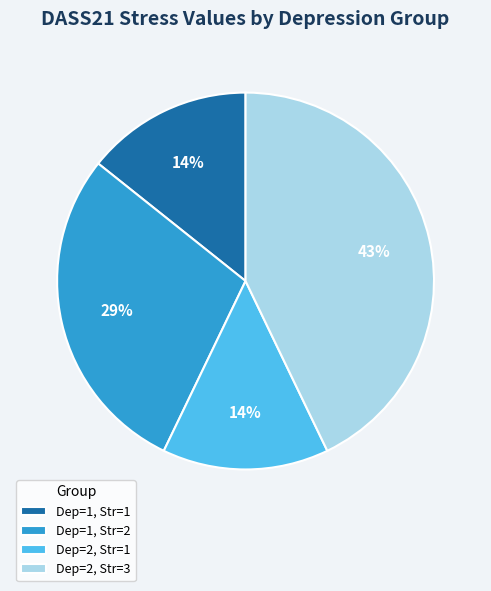

Which category has the biggest portion of the pie?

Dep=2, Str=3